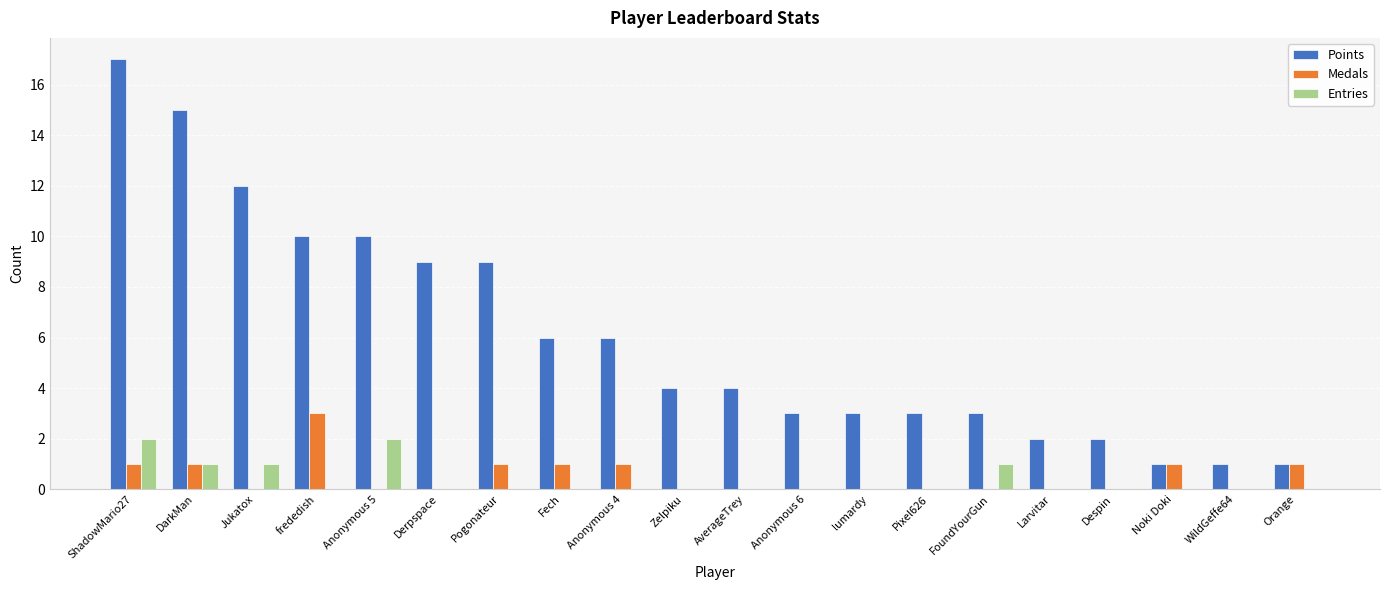

Which series has the widest spread of values?

Points